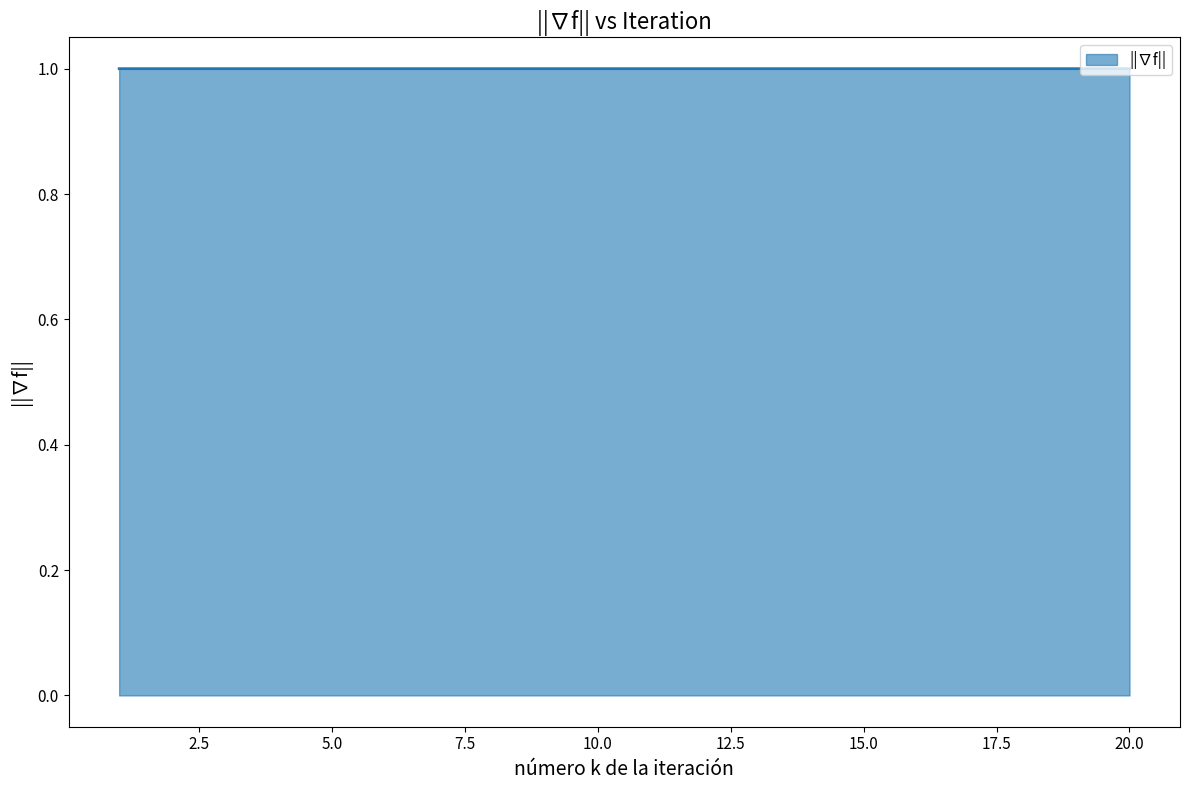

Does the chart display data point markers on the line(s)?

No